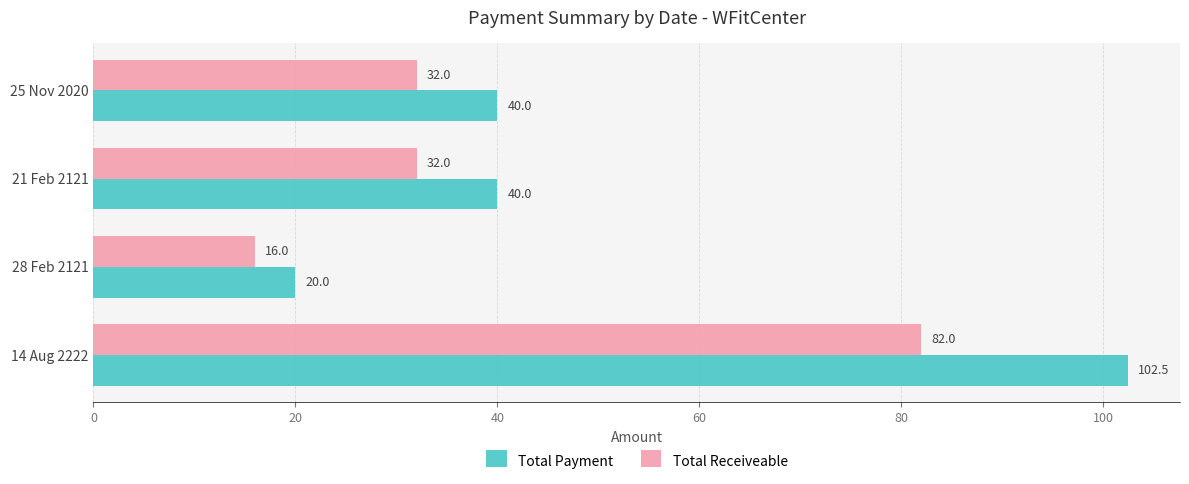

Which category has the highest value in the Total Receiveable series?

14 Aug 2222